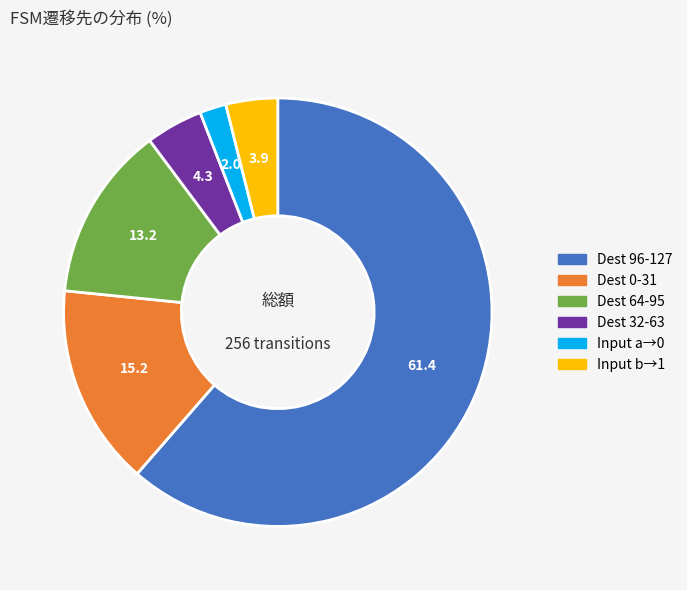

Approximately how many times larger is the value at Input b→1 compared to Dest 0-31?

0.3